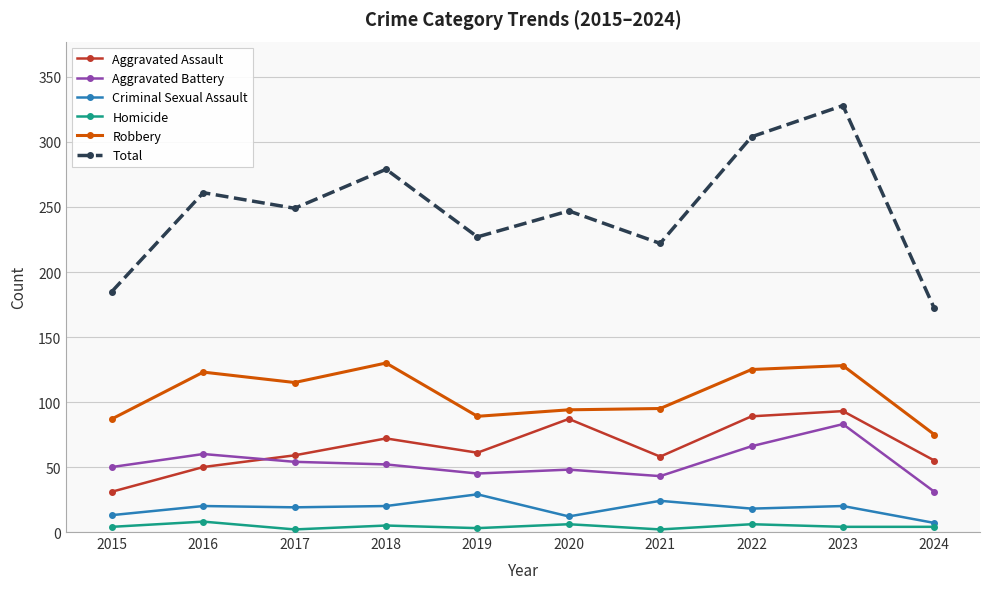

Is it true that Robbery equals 130 at 2018?

True